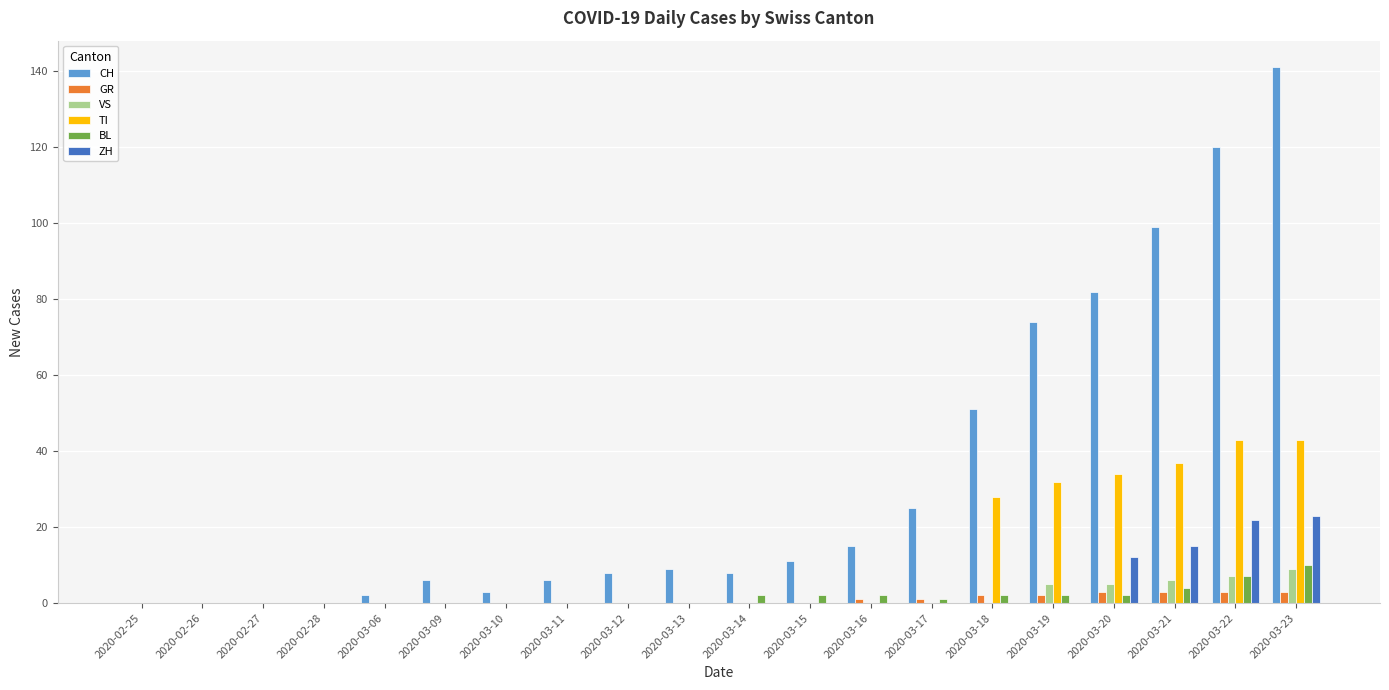

At which category is the sum across all series the highest?

2020-03-23